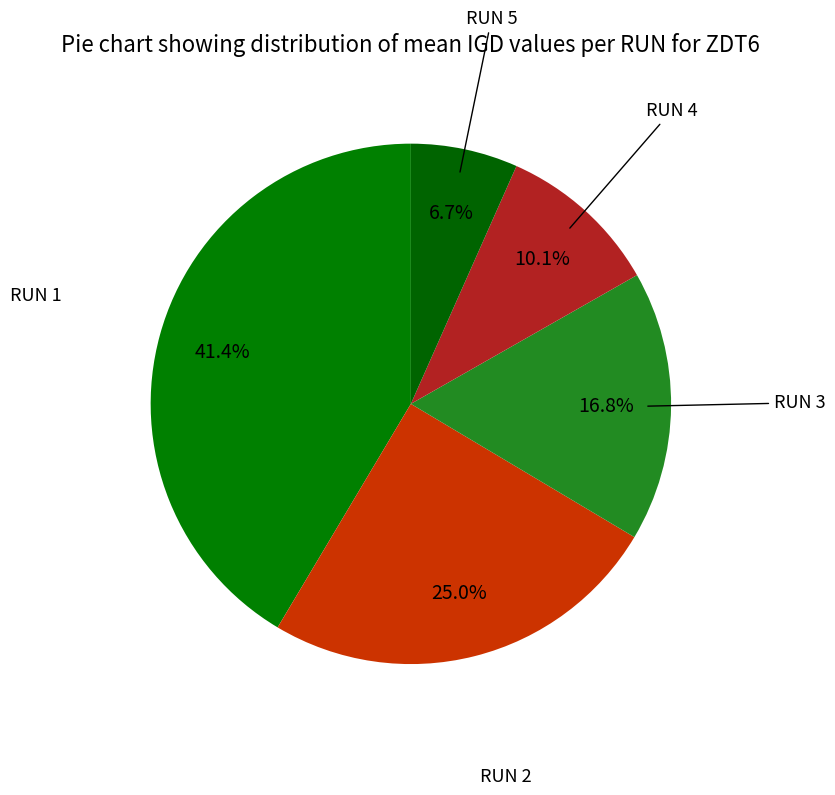

Does RUN 2 represent more than half of the total?

No